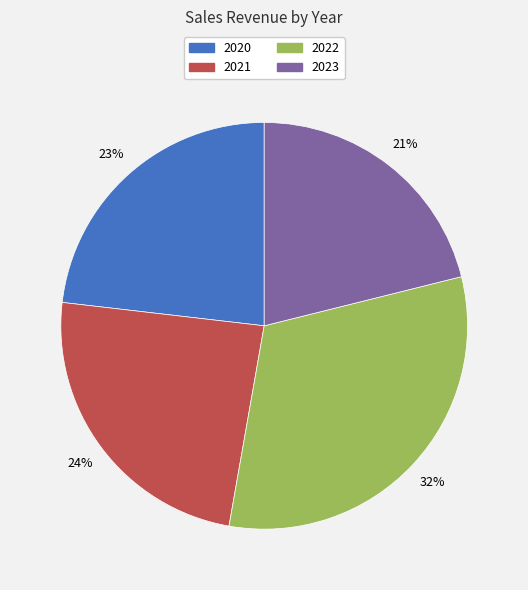

Is 2020 the majority of the pie?

No